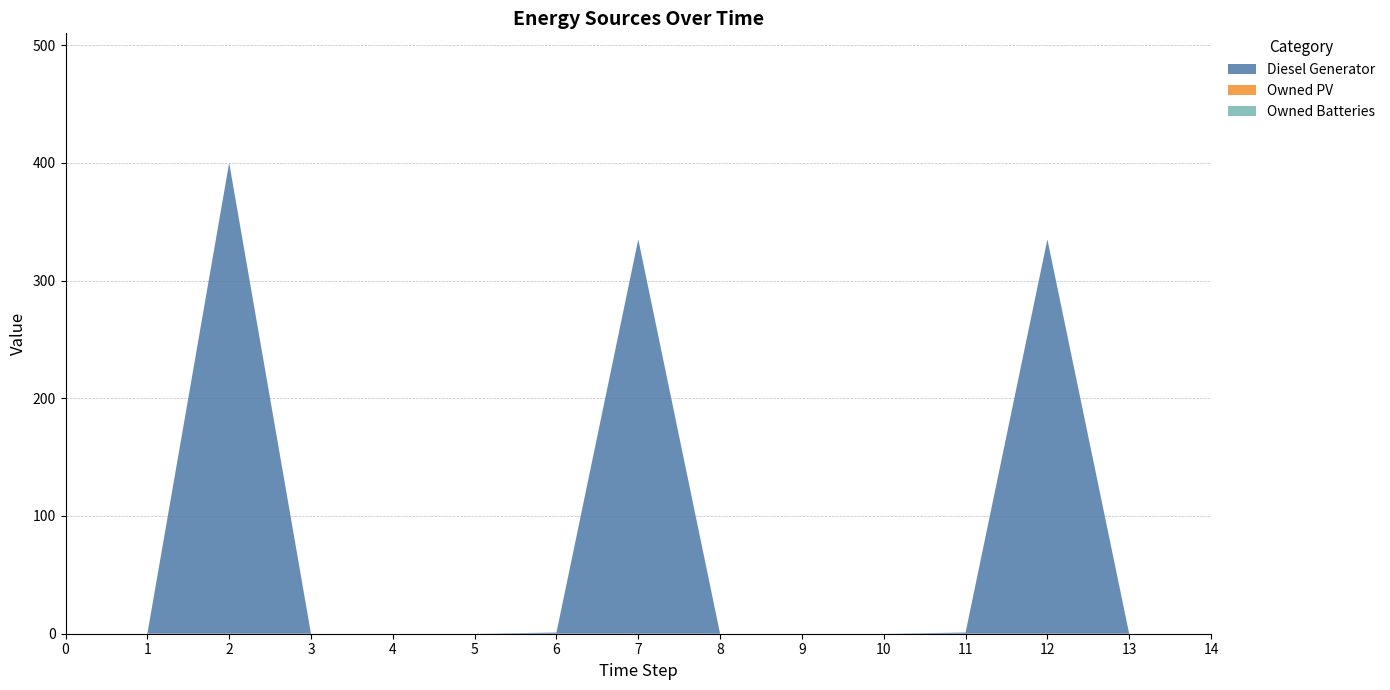

Reading right to left, what are all the values shown in this chart?

Diesel Generator: 14=0	13=0	12=335	11=1	10=0	9=0	8=0	7=335	6=1	5=0	4=0	3=0	2=400	1=0	0=0
Owned PV: 14=0	13=0	12=0	11=0	10=0	9=0	8=0	7=0	6=0	5=0	4=0	3=0	2=0	1=0	0=0
Owned Batteries: 14=0	13=0	12=0	11=0	10=0	9=0	8=0	7=0	6=0	5=0	4=0	3=0	2=0	1=0	0=0